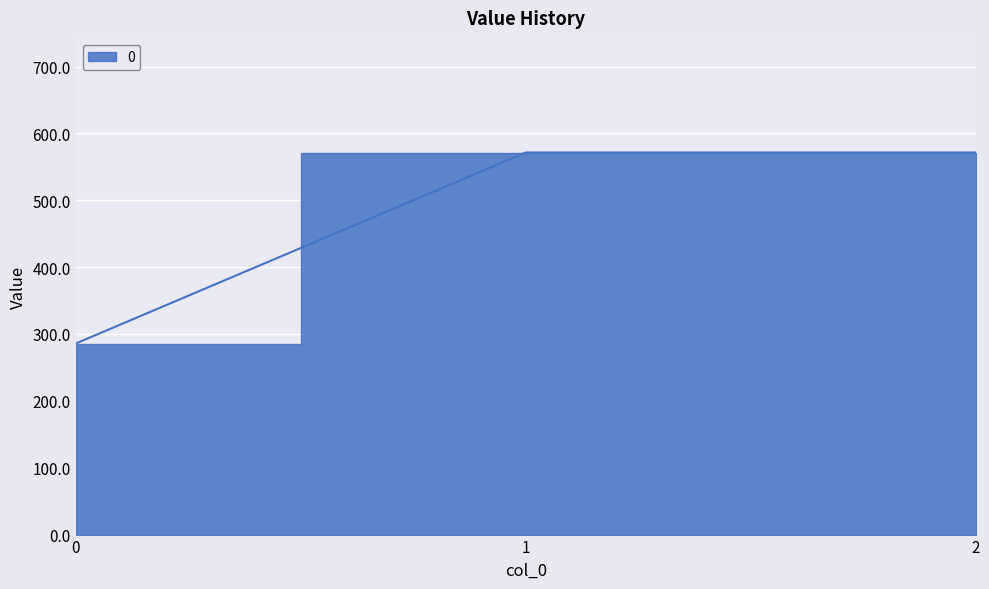

What is the sum of the values at 2 and 1?

1142.9